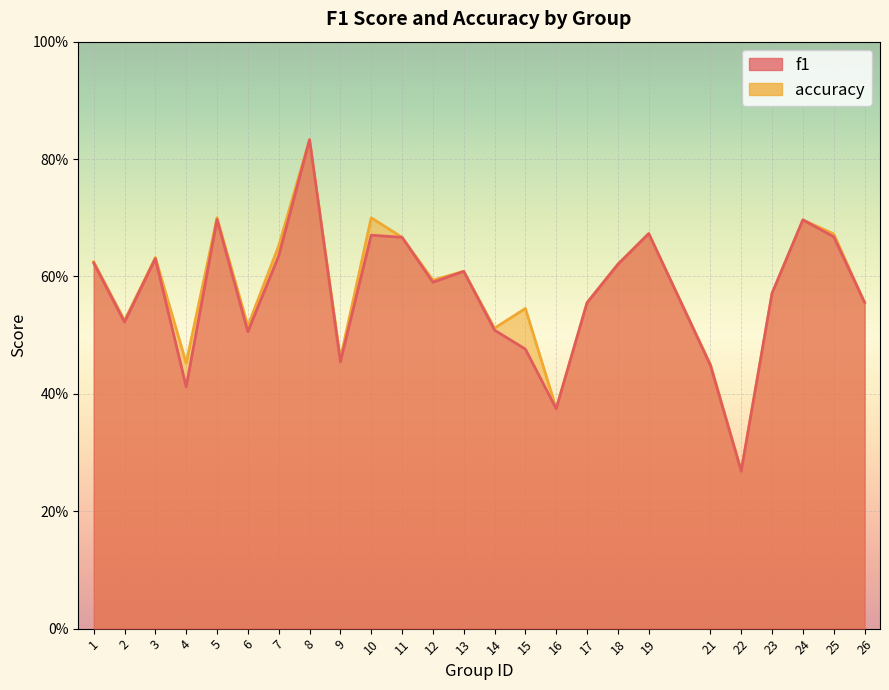

What is the sum of all accuracy values?

14.5